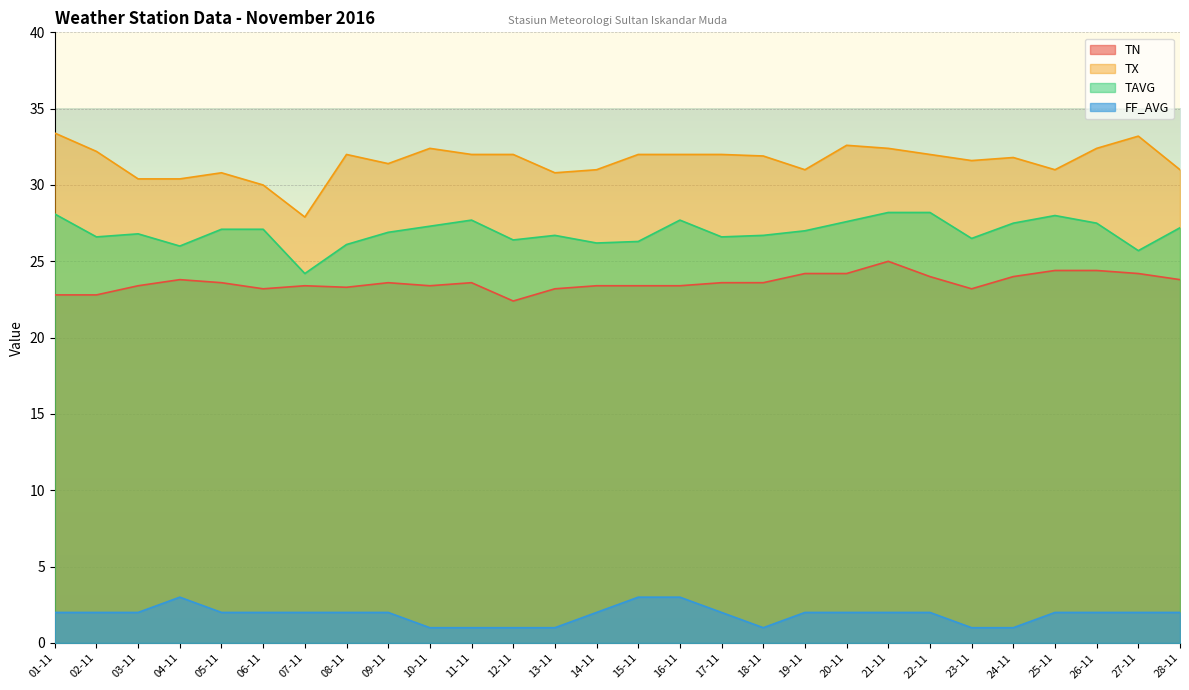

What is the difference between the maximum and minimum values in the TN series?

2.6